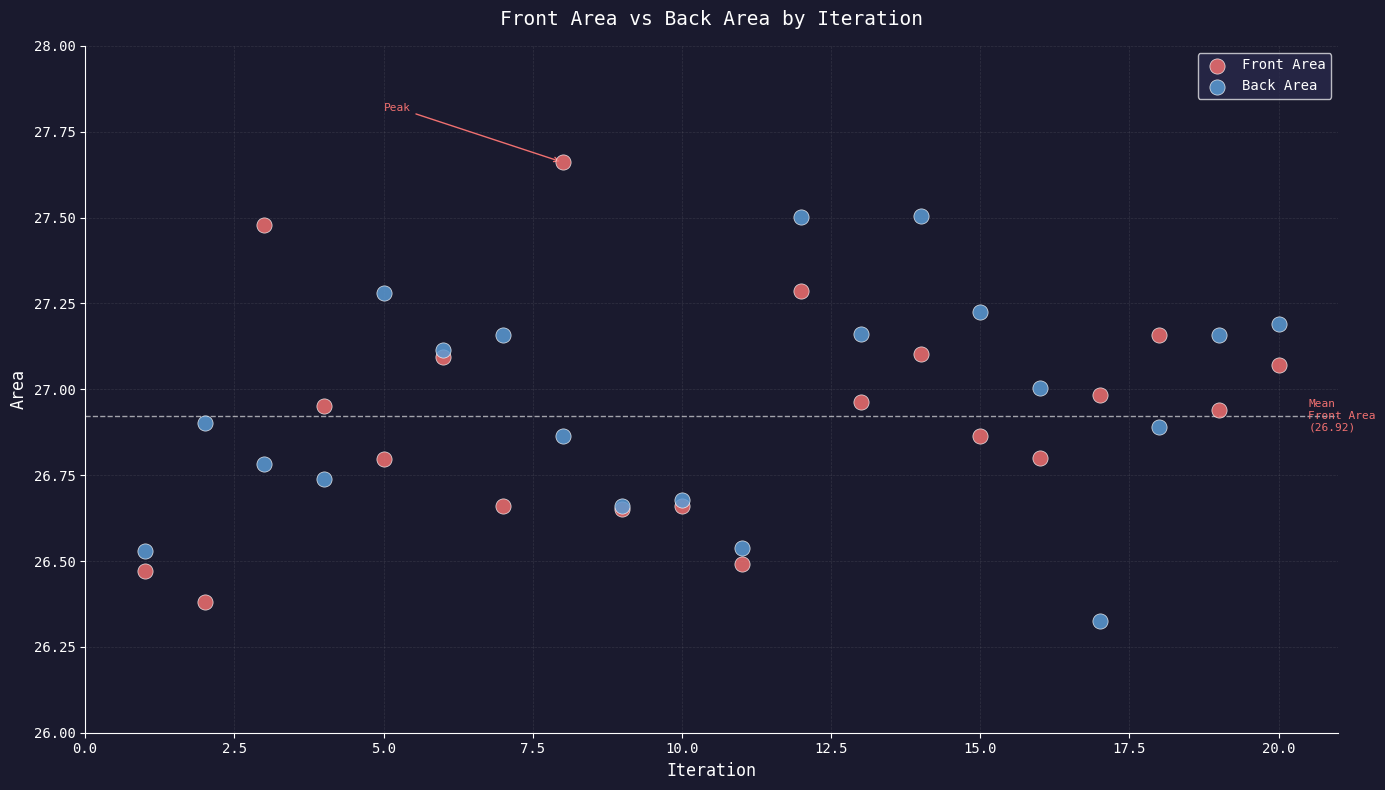

Which series contains the lowest Y value?

Back Area